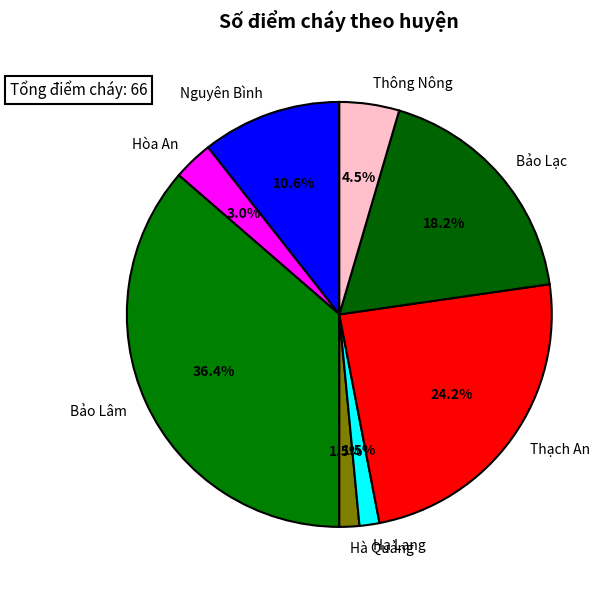

Which slice is the largest?

Bảo Lâm